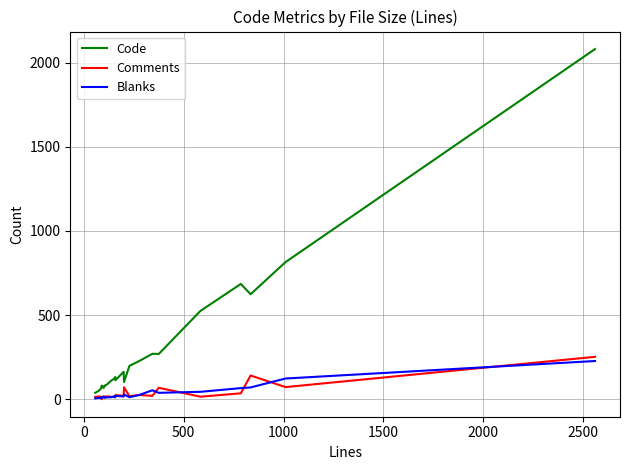

What is the value of the Comments point at the 7th from the left?

14